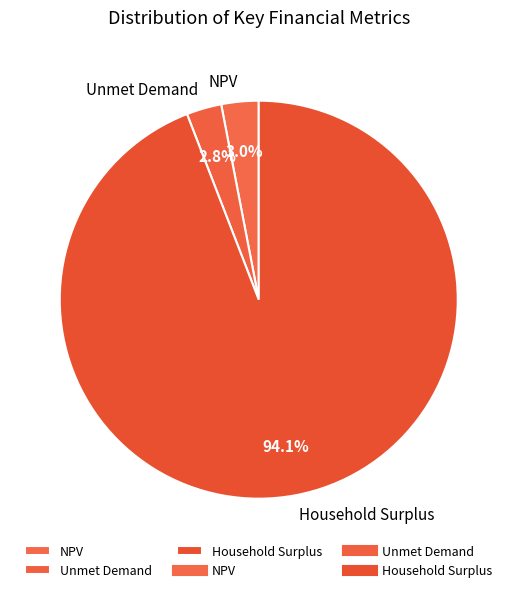

Which has a higher value, Household Surplus or NPV?

Household Surplus